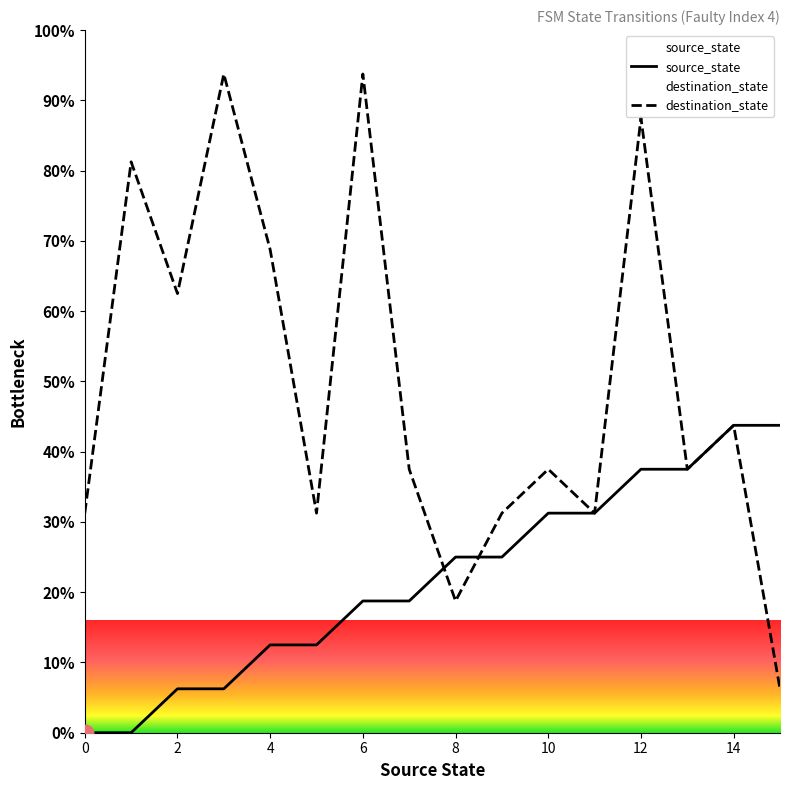

What is the value of the source_state point at the 14th from the left?

37.5